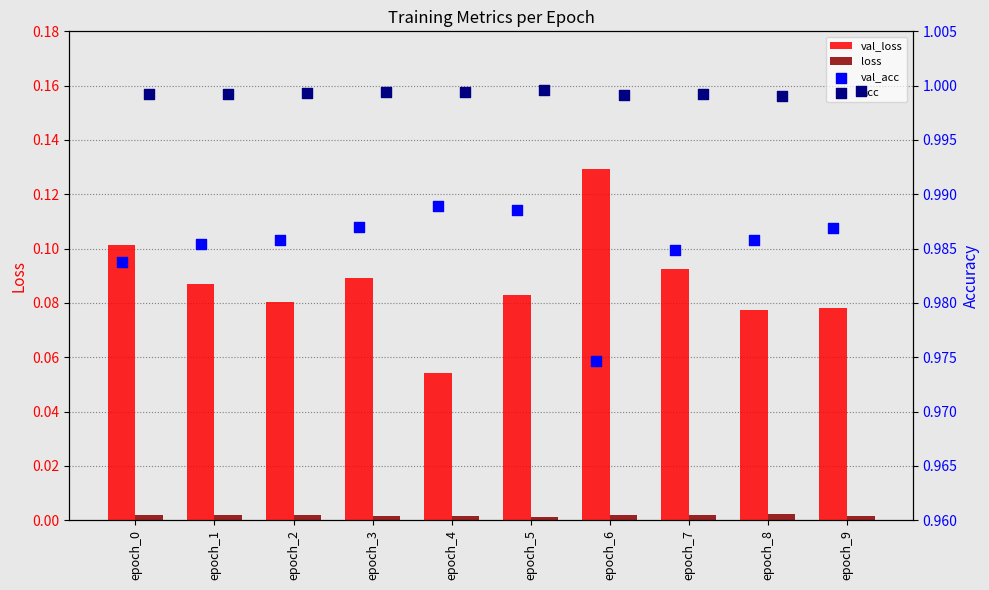

At how many categories does at least one series exceed 0?

10